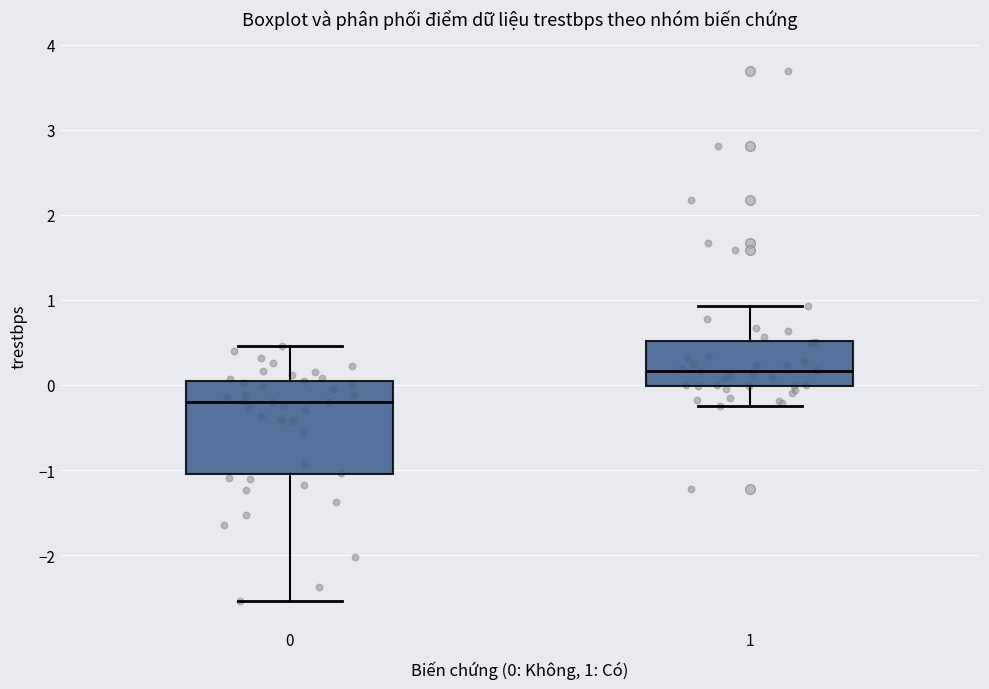

Which box has the highest median line?

1